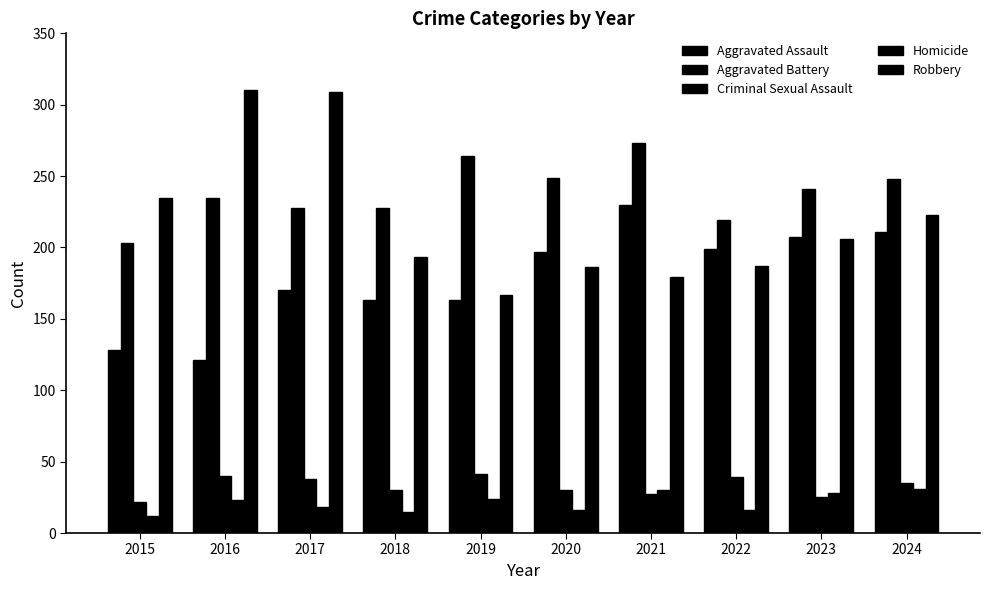

Which series has the widest spread of values?

Robbery